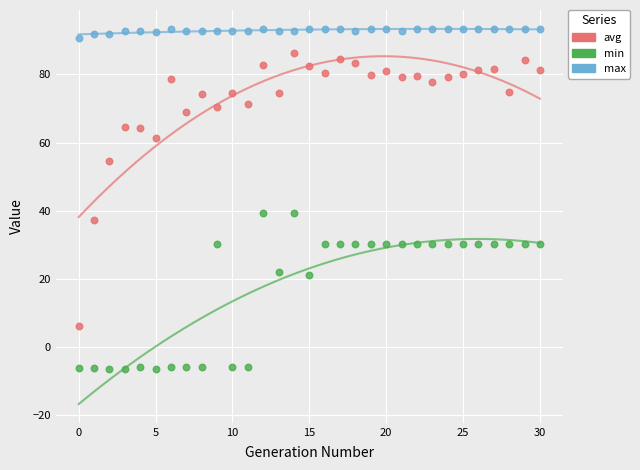

What are all the series names shown in the legend?

avg, min, max